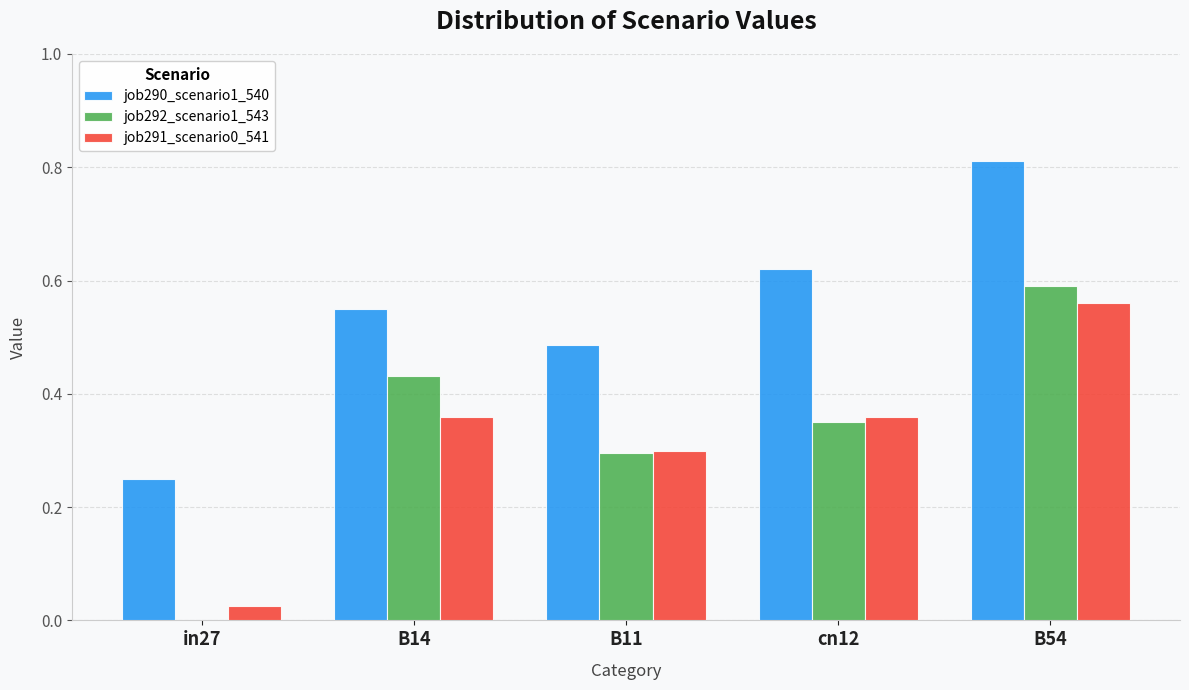

At which category is the sum across all series the highest?

B54